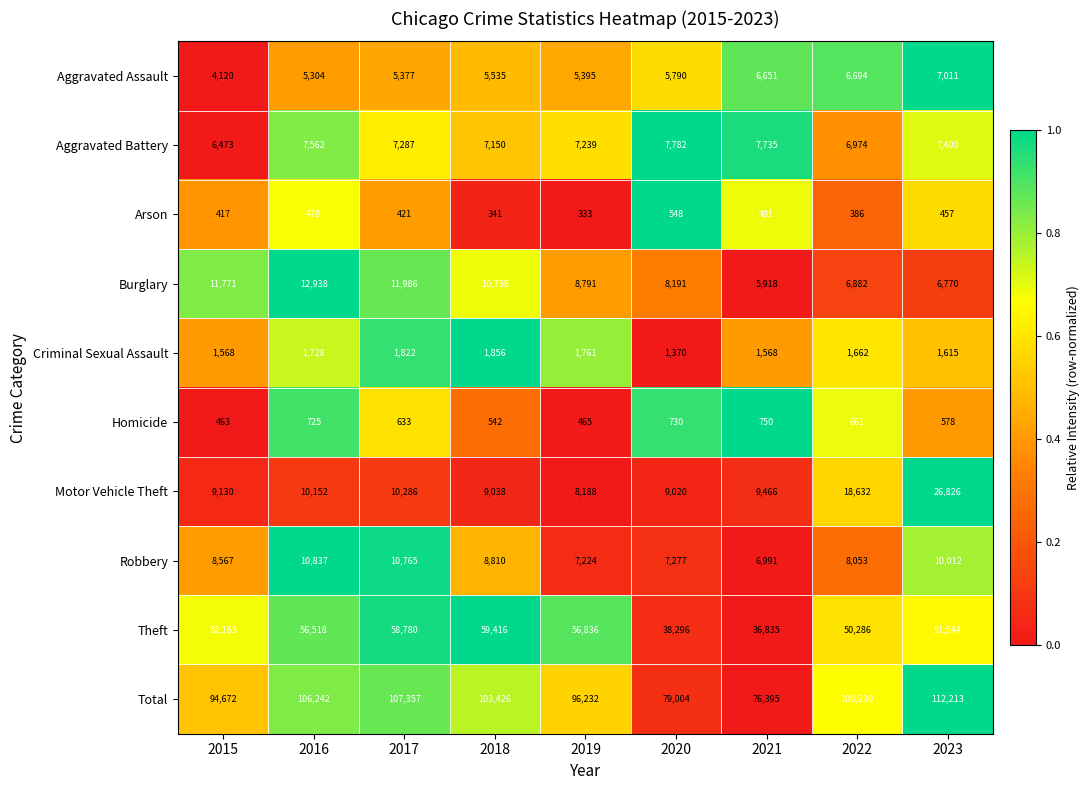

Which series has the largest range (max minus min)?

Total